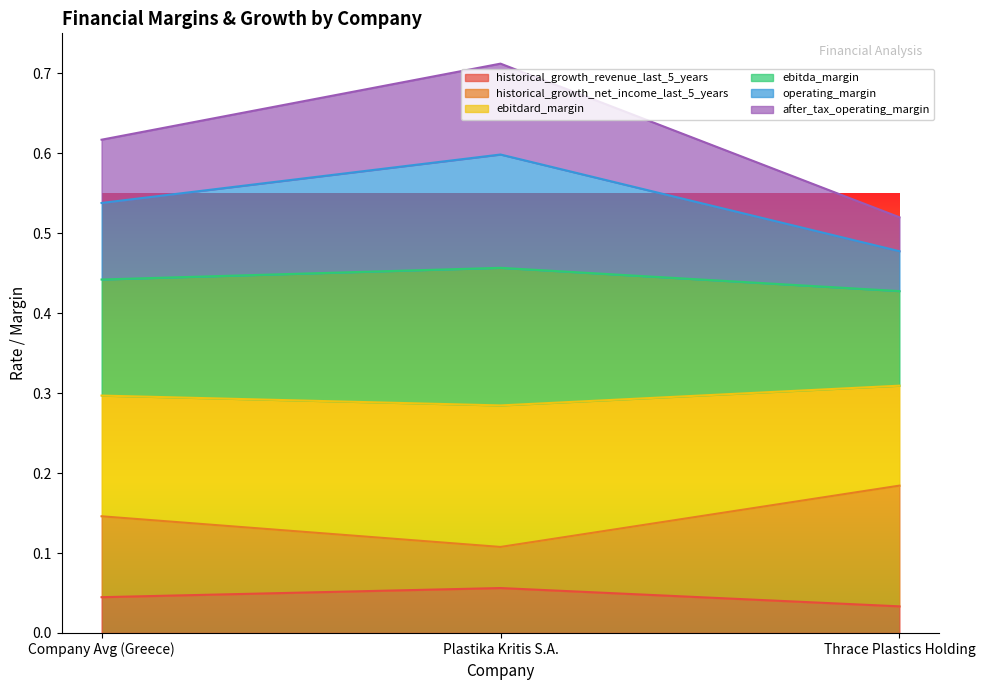

Count the ebitdard_margin values in the range 0 to 1.

3